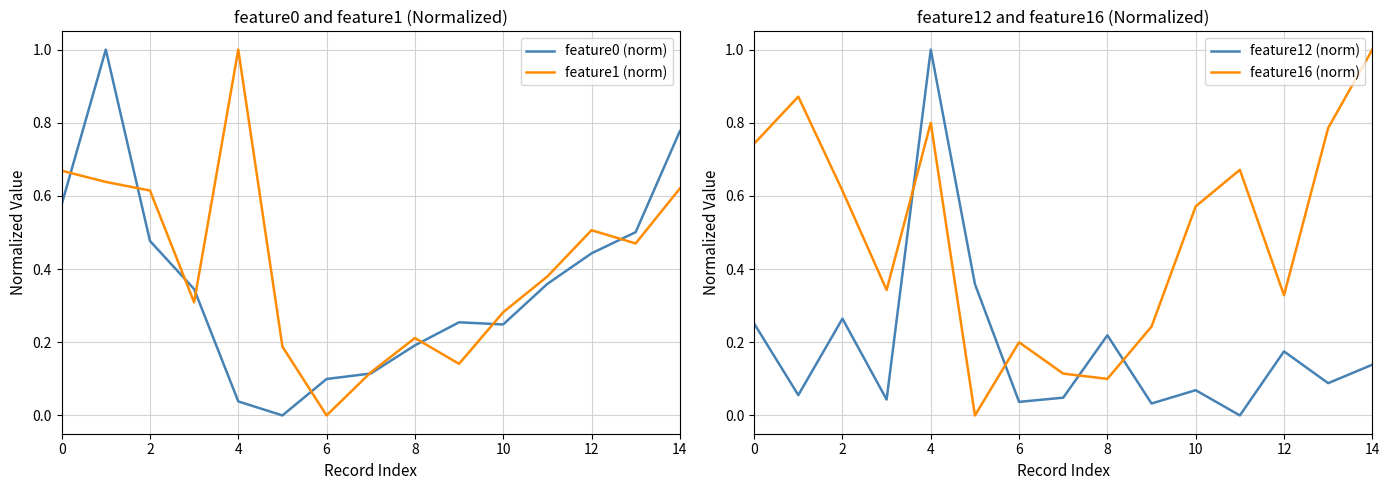

How many intersections are there between feature12 (norm) and feature1 (norm)?

3